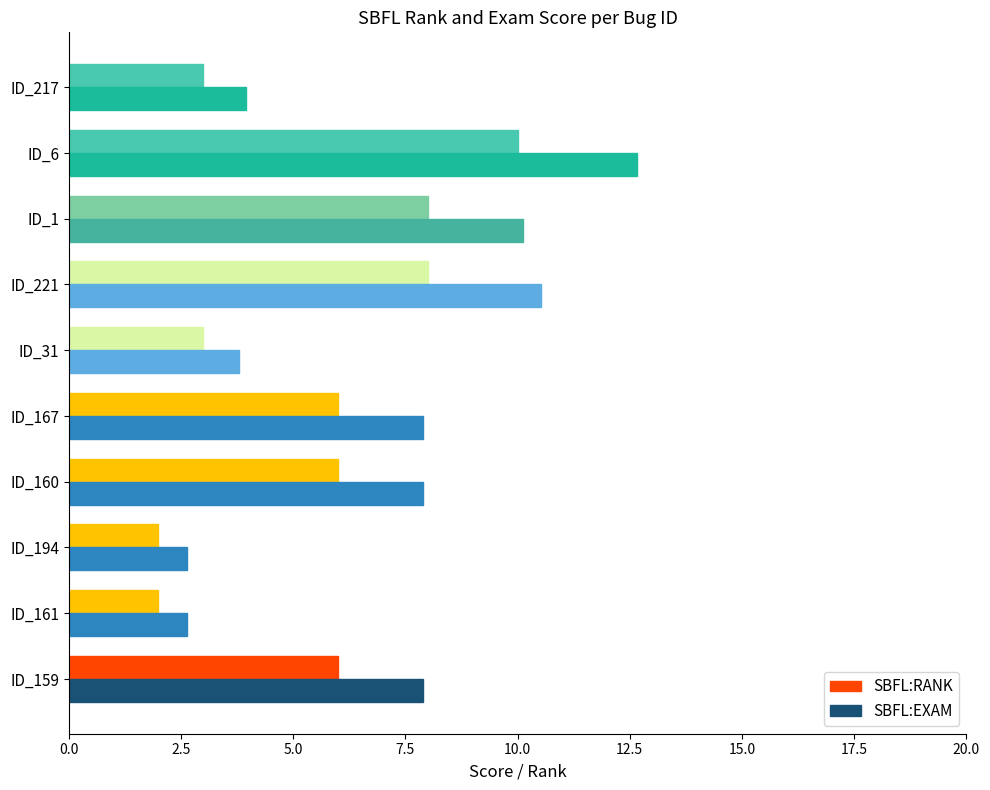

What are all the series names shown in the legend?

SBFL:RANK, SBFL:EXAM